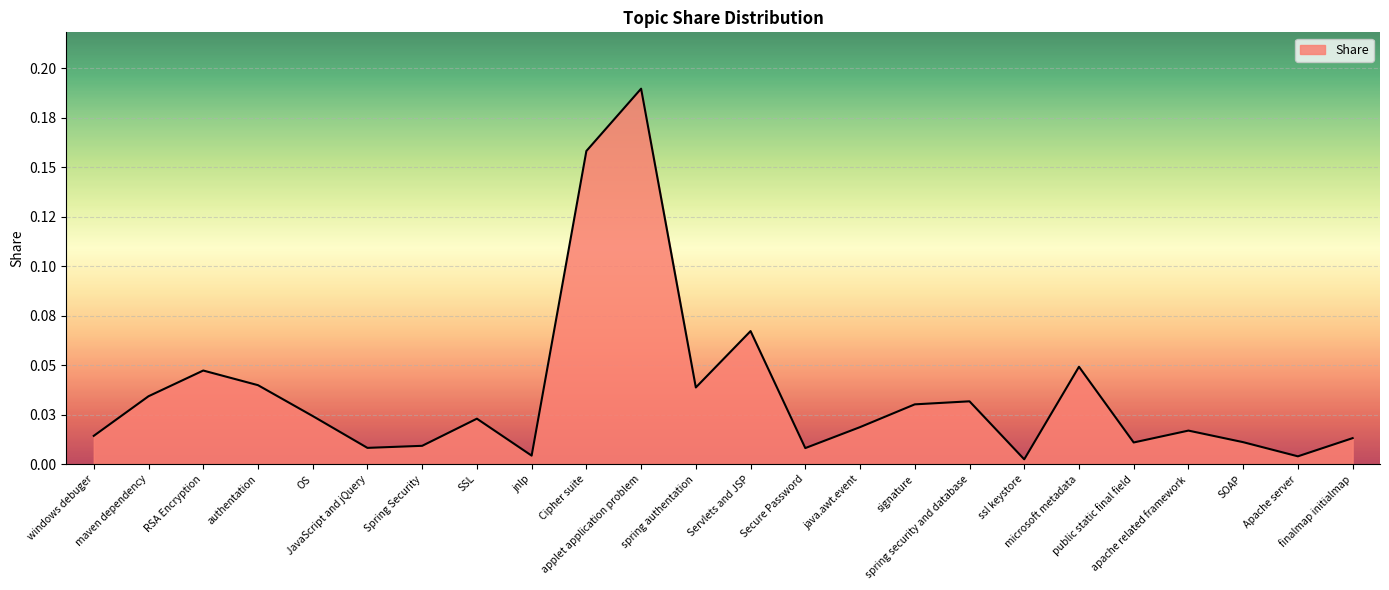

Where is the first local minimum?

JavaScript and jQuery